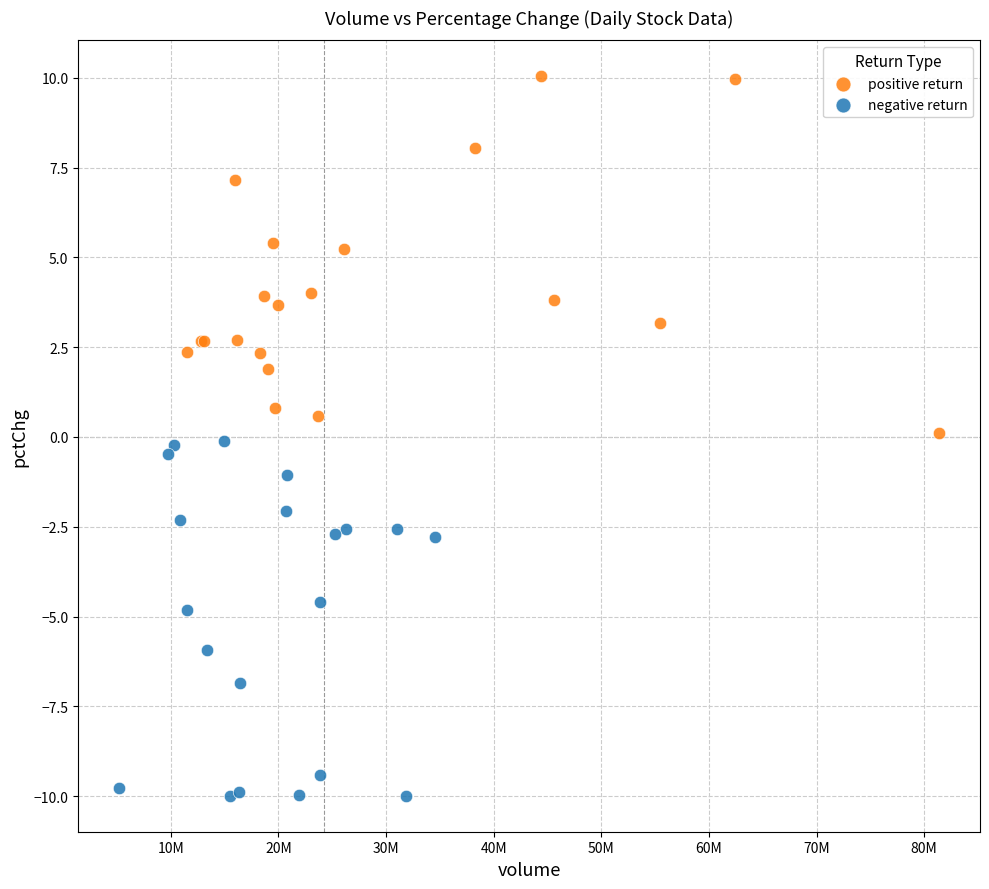

Which series contains the highest Y value?

positive return